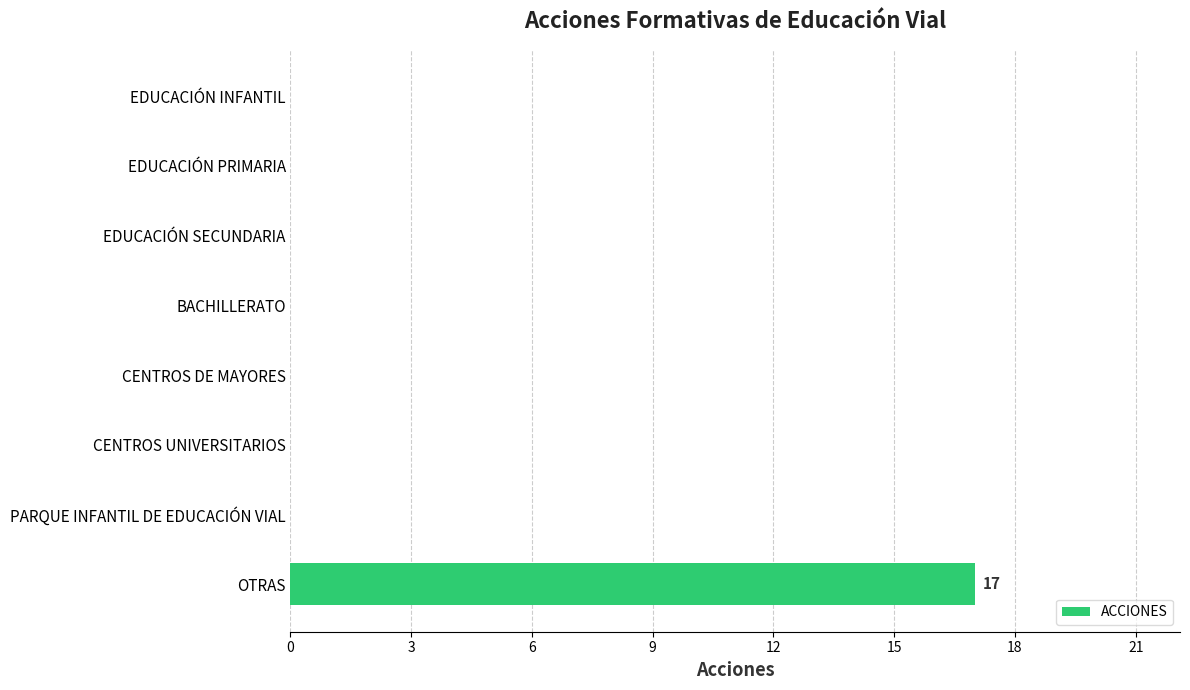

The value at EDUCACIÓN SECUNDARIA is -9. True or false?

False